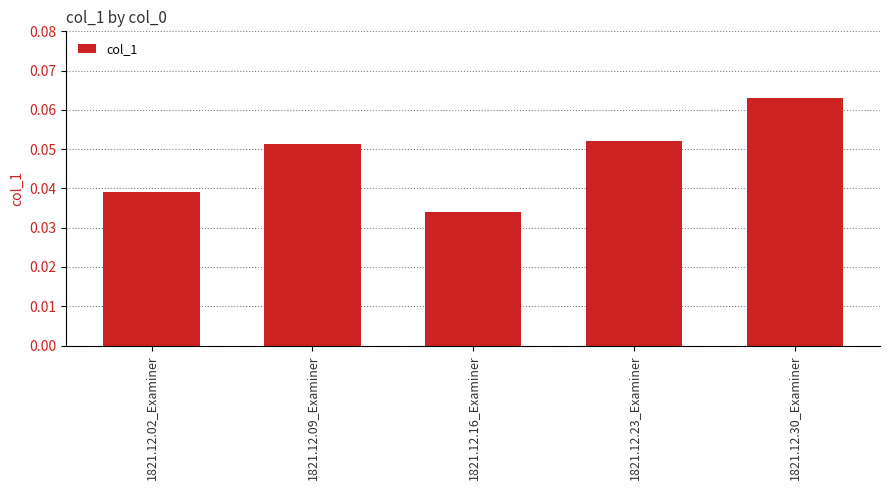

Which label corresponds to the smallest value in the chart?

1821.12.16_Examiner